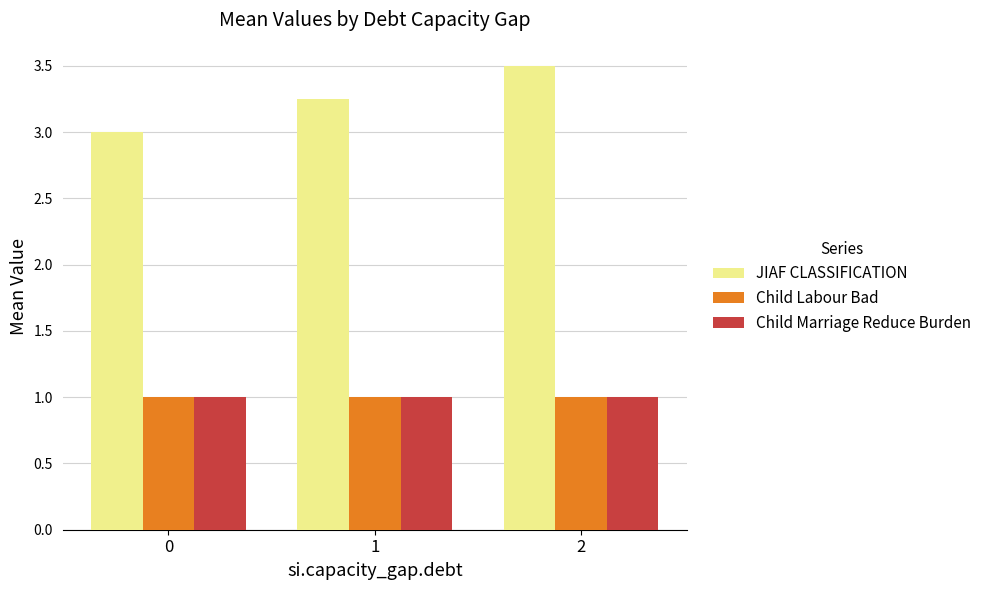

Are the bars grouped side by side (vs. stacked)?

Yes